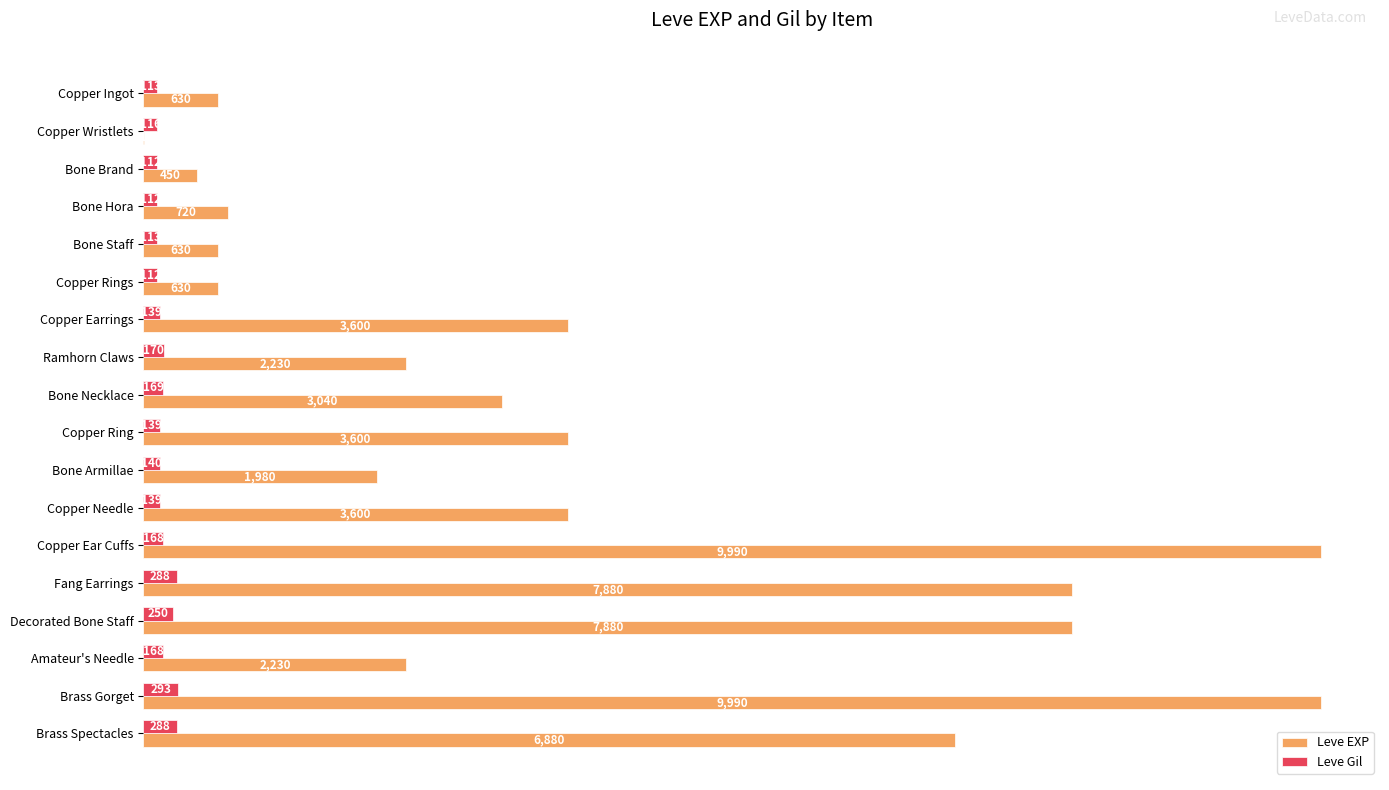

Is it true that Leve EXP equals 6360 at Copper Needle?

False